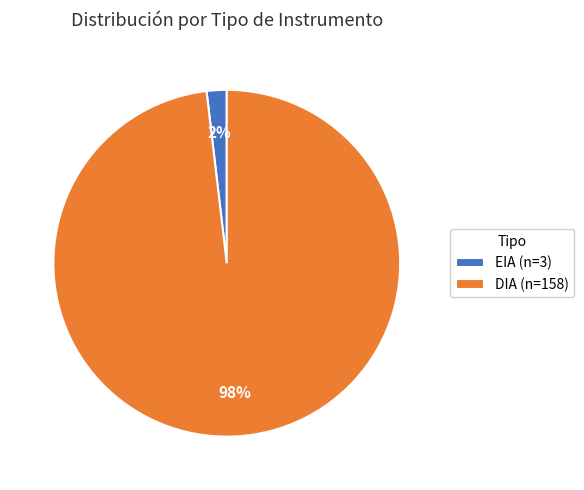

How many slices are in this pie chart?

2